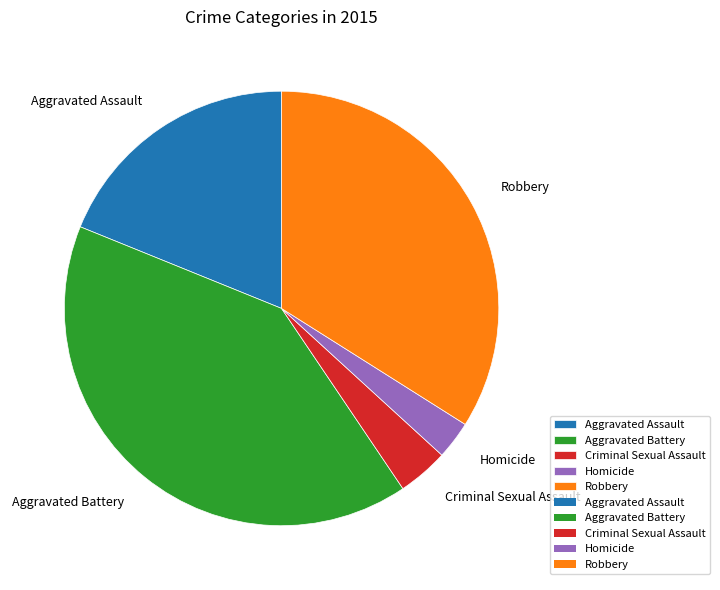

The Homicide slice represents 3% of the pie. True or false?

True